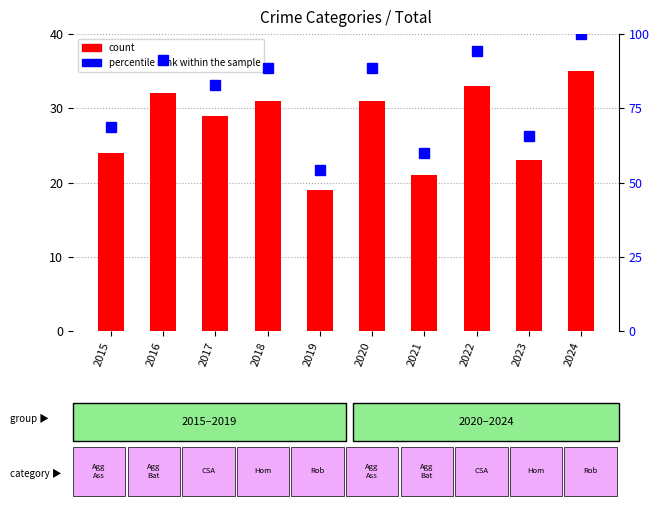

Rank the series by their average value, from lowest to highest.

count, percentile rank within the sample